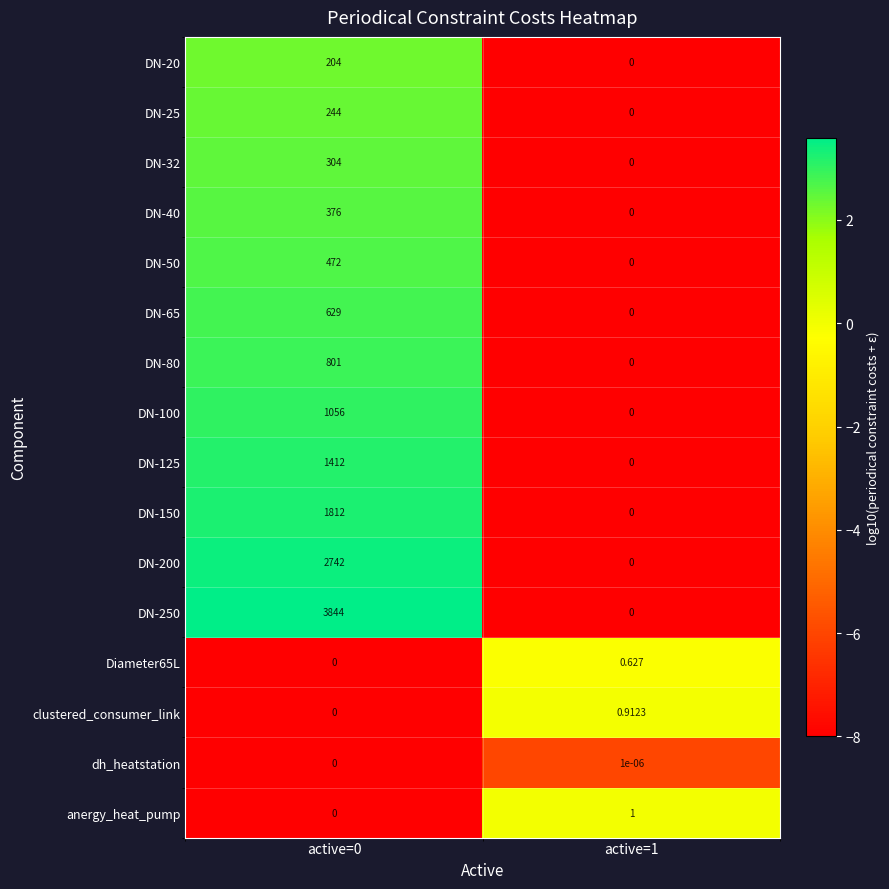

Is the value of DN-20 at active=0 greater than the value of DN-125 at active=1?

Yes